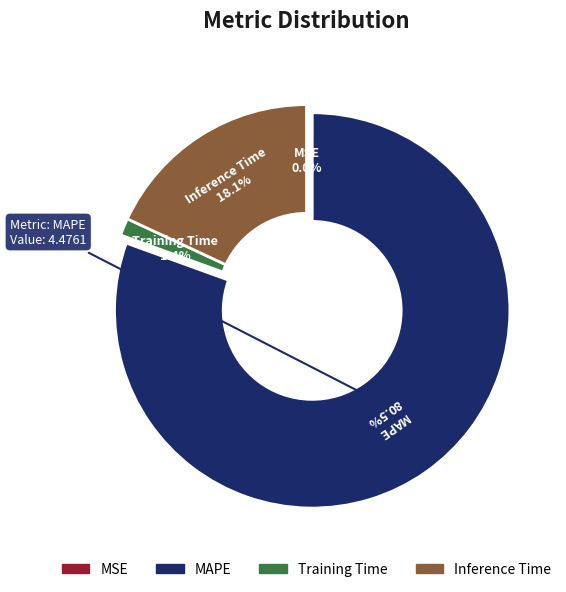

Is there a majority slice in this chart?

Yes